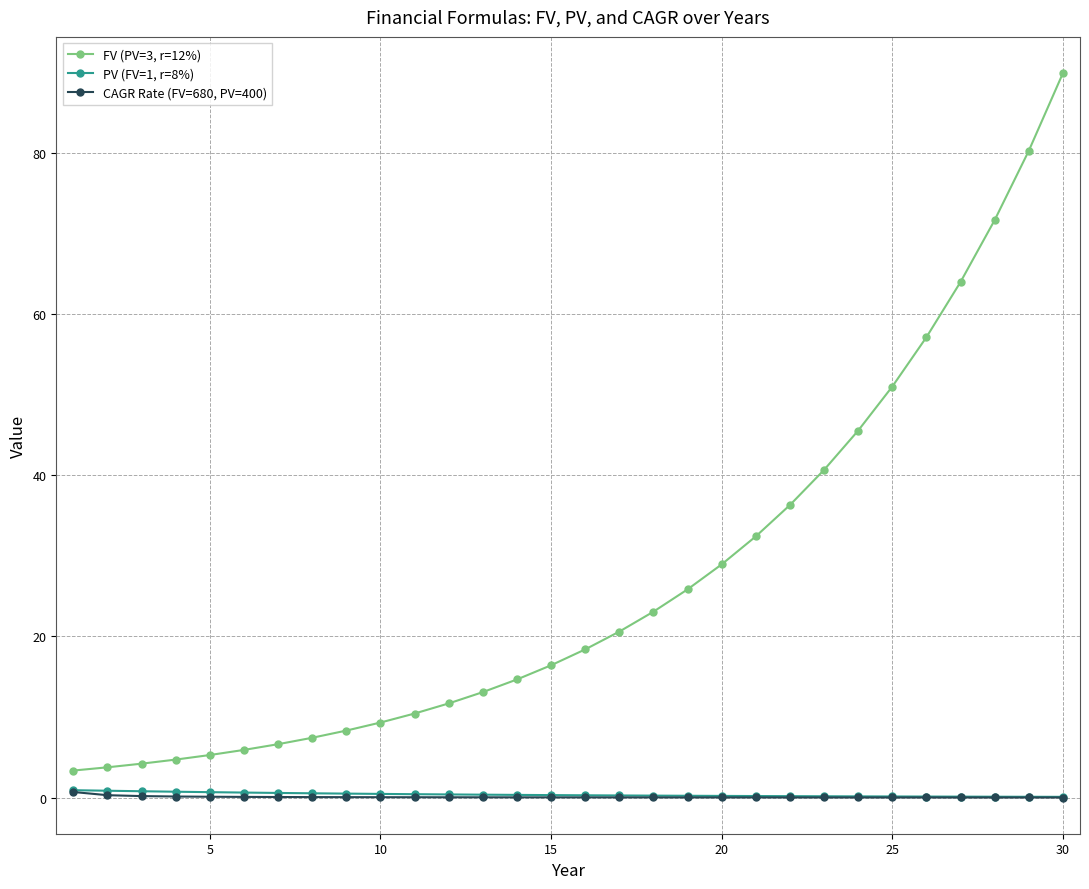

What is the value of the FV (PV=3, r=12%) point at the 16th from the left?

18.4